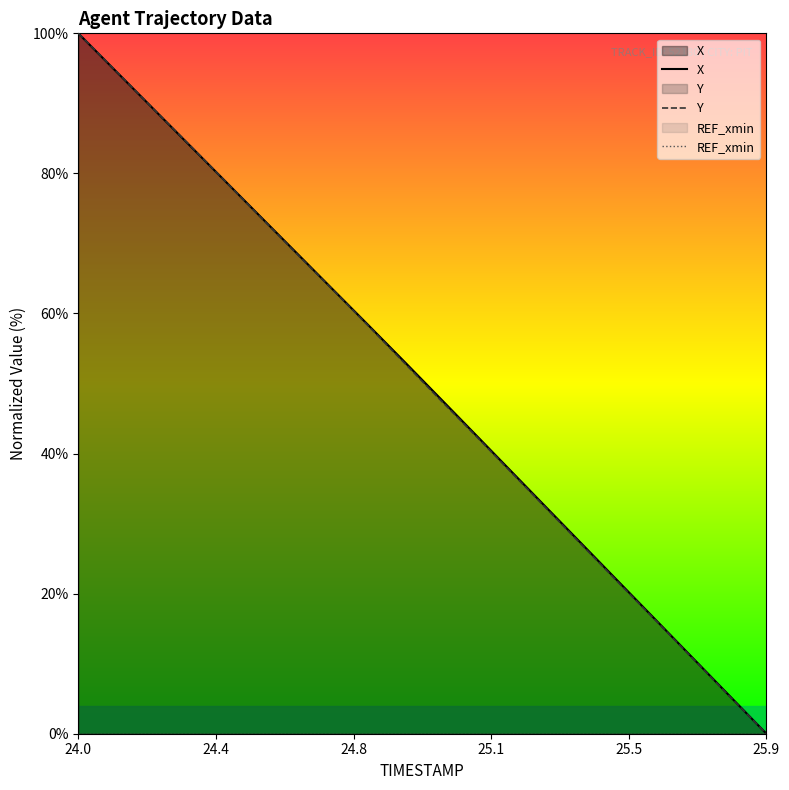

How many values in X are above zero?

19